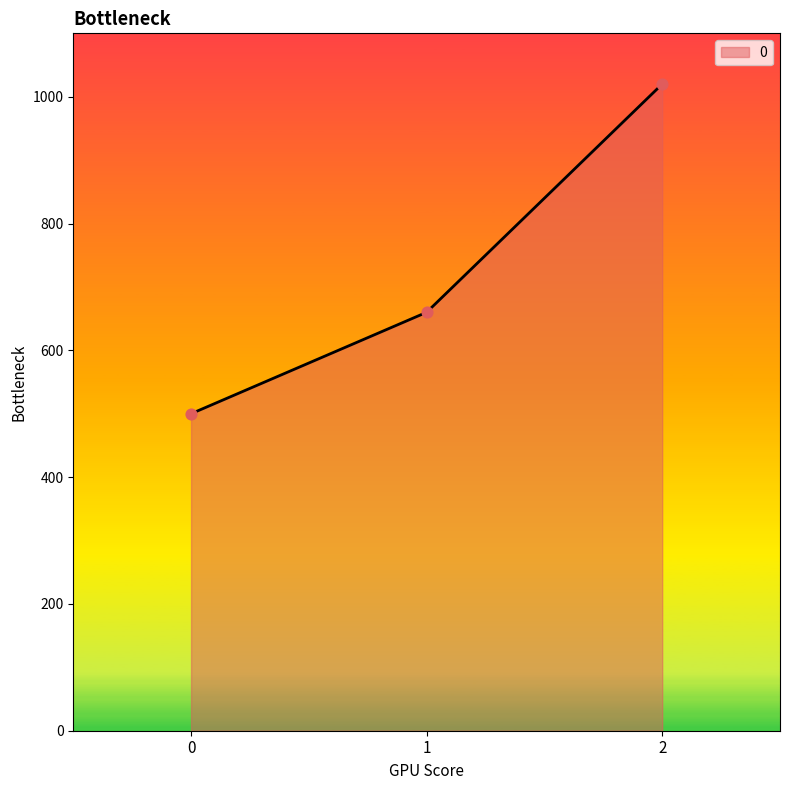

Between 1 and 2, which is larger?

2